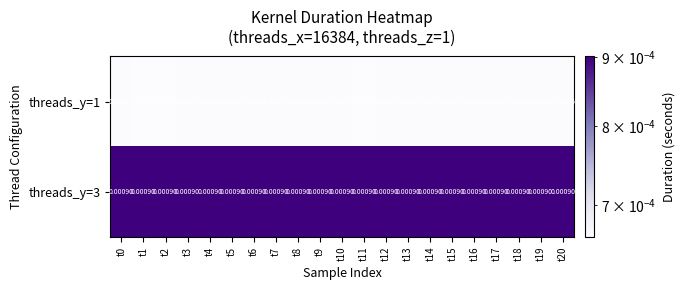

Is the value of threads_y=1 at t19 greater than the value of threads_y=3 at t12?

No